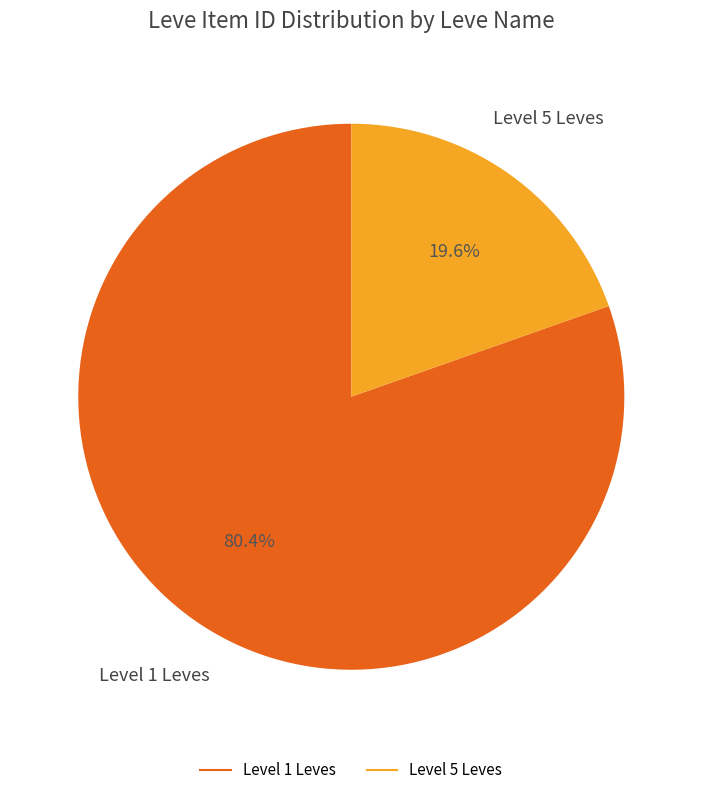

Count the number of slices in the pie.

2